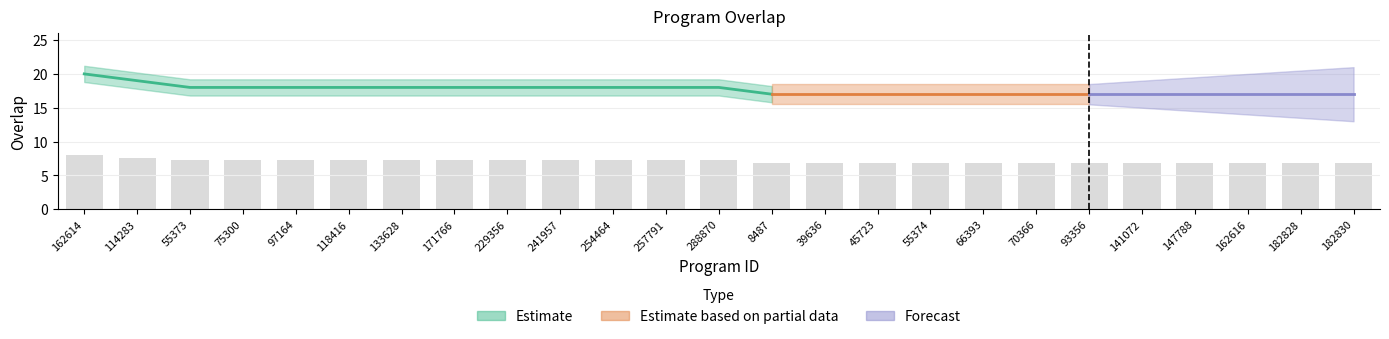

What is the minimum value shown in the chart?

6.8